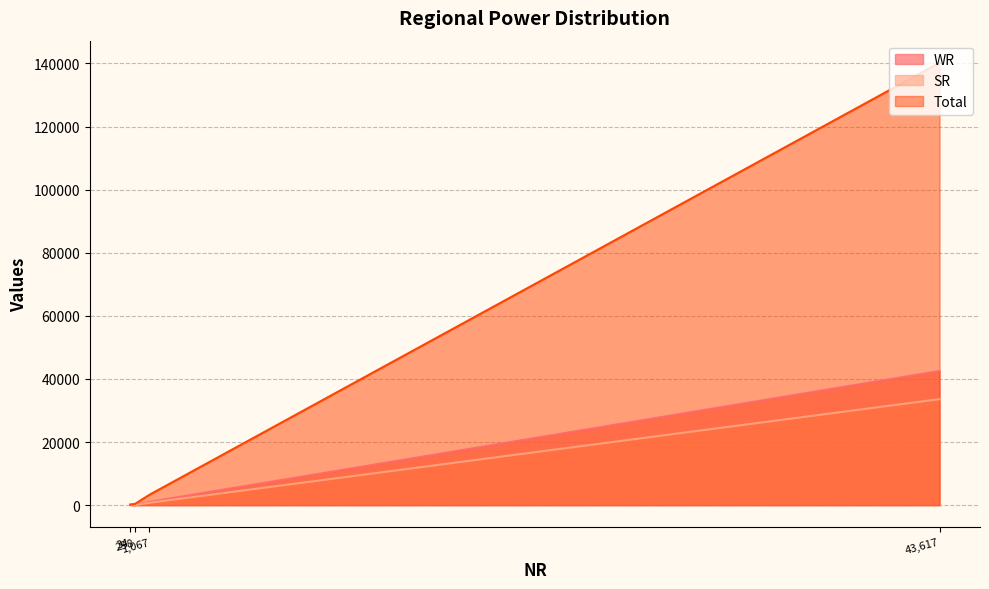

True or false: Total has more than 0 interior local peaks.

False